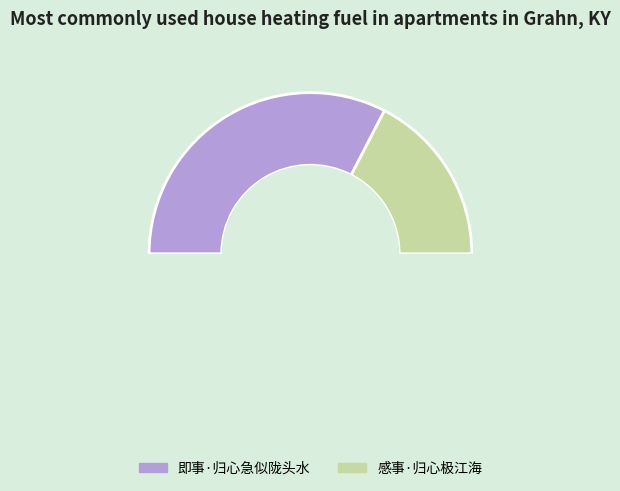

What portion of the pie excludes 感事·归心极江海?

65.2%